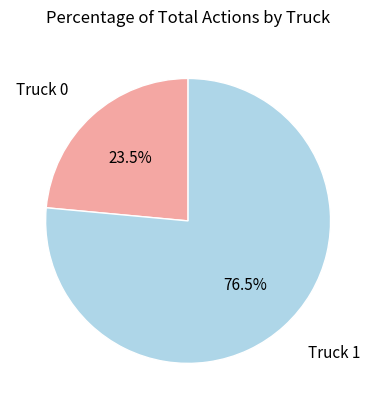

Does any single category account for the majority?

Yes